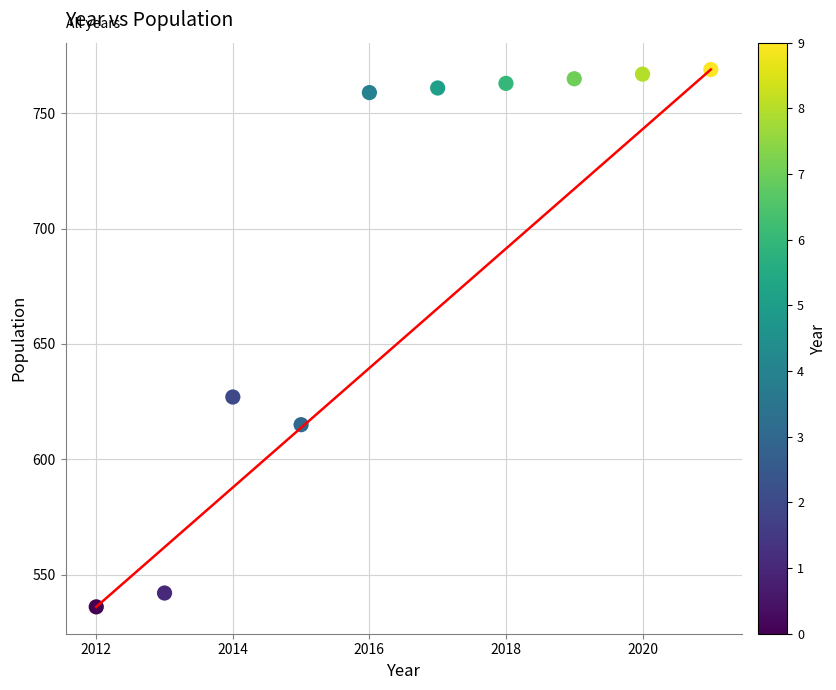

What Y value in the scatter plot is closest to 652?

627